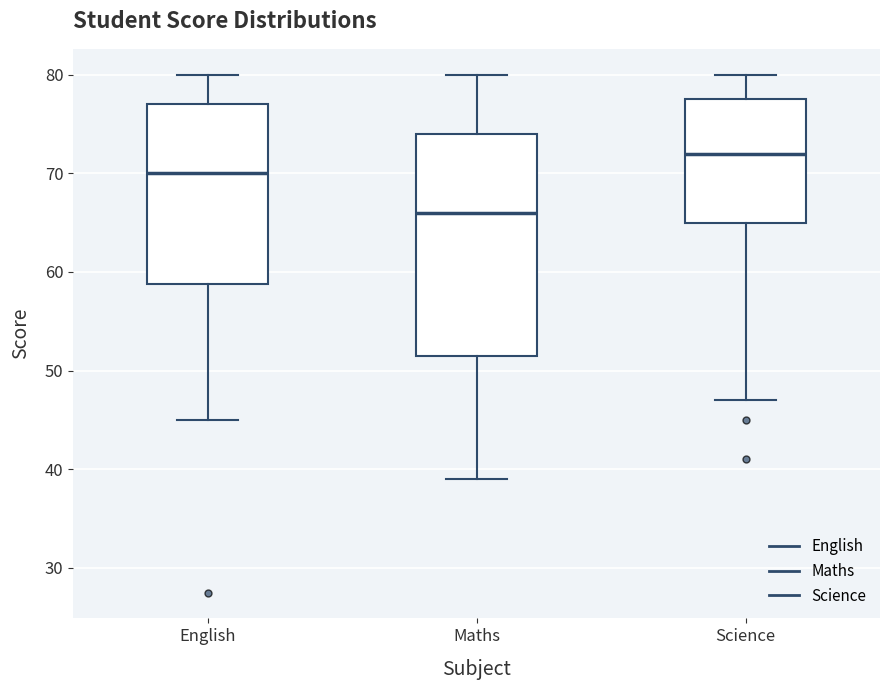

Reading left to right, transcribe this box plot: for each box, give where its median line is, the range the box spans, and where its two whiskers end, as read against the y-axis. The values are not printed on the chart, so give them approximately, as read against the axis.

English: median 70, box 59 to 77, whiskers 45 to 80
Maths: median 66, box 52 to 74, whiskers 39 to 80
Science: median 72, box 65 to 78, whiskers 47 to 80